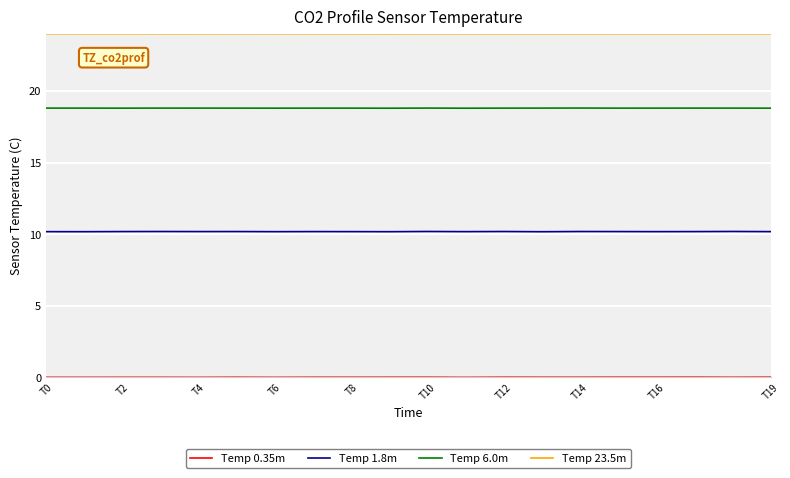

True or false: Temp 6.0m and Temp 1.8m cross at least once.

False